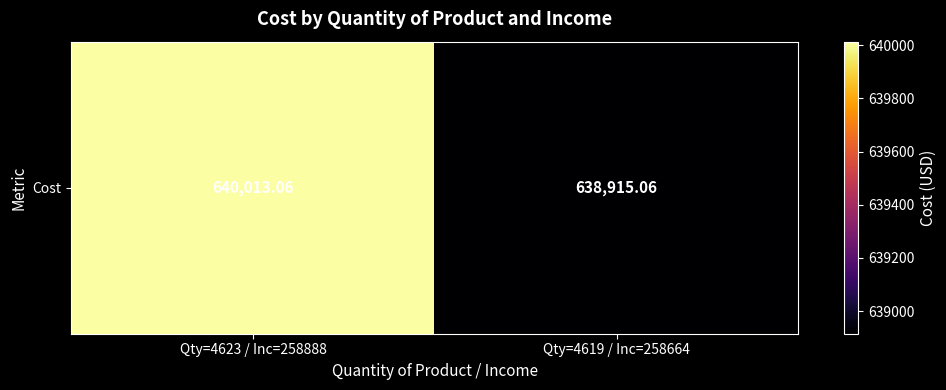

Rank the categories by value from highest to lowest.

Qty=4623 / Inc=258888, Qty=4619 / Inc=258664